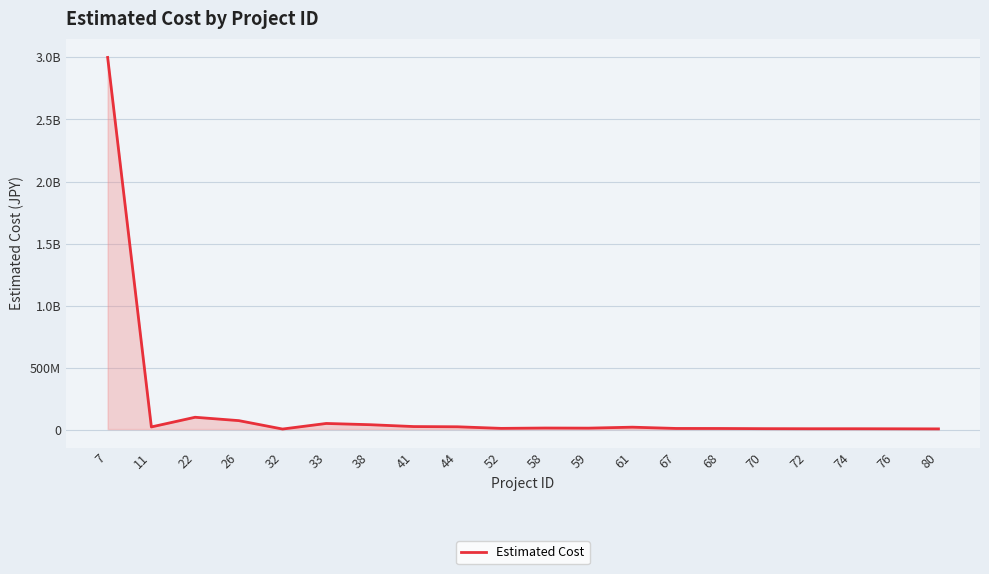

What is the change in value from 22 to 59?

-87700000